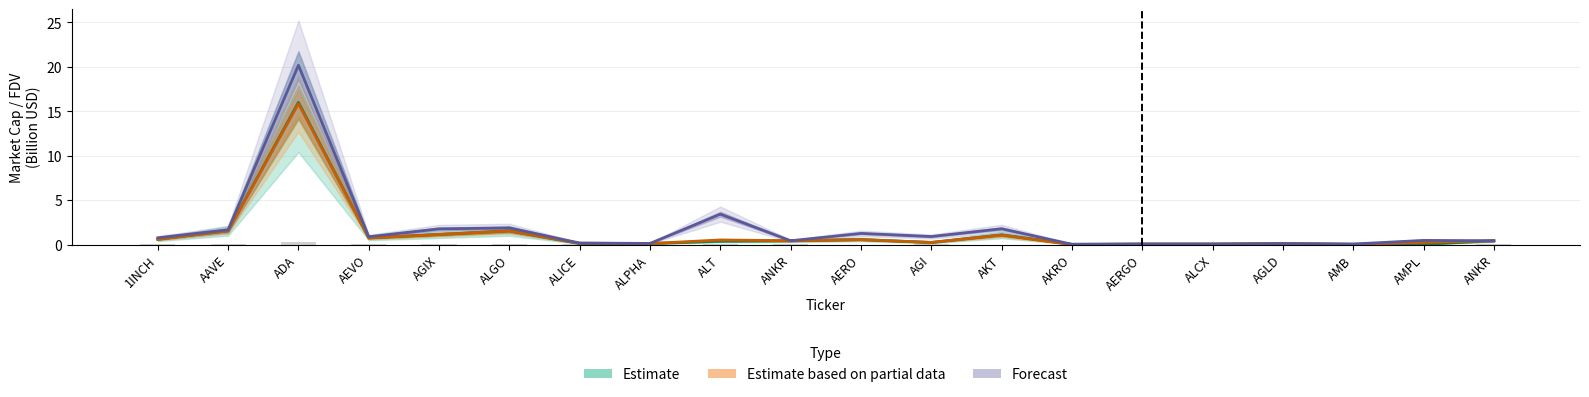

How many bars are there in total?

60